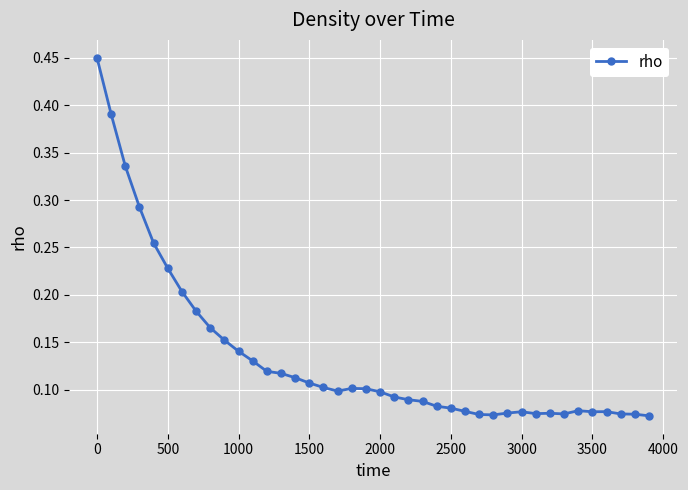

True or false: there are more than 0 points higher than both neighbors.

True